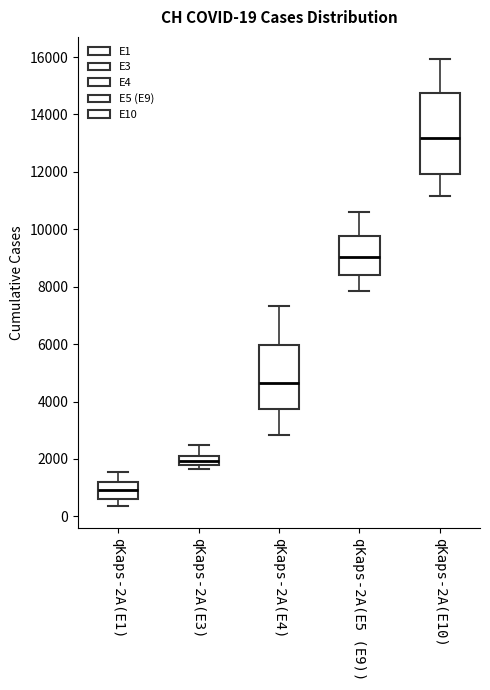

Comparing the boxes themselves (not the whiskers), which one is the tallest?

qKaps-2A(E10)